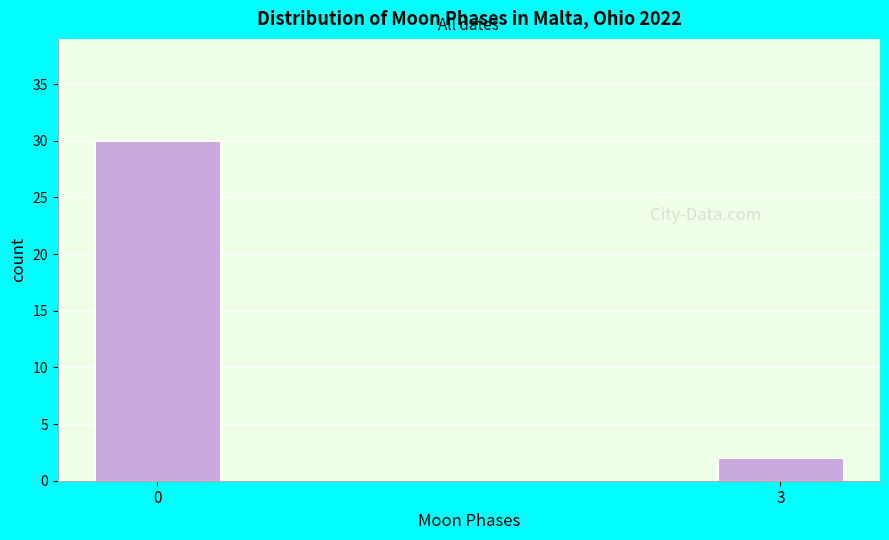

Reading left to right, list all the values displayed in this chart.

0=30	3=2